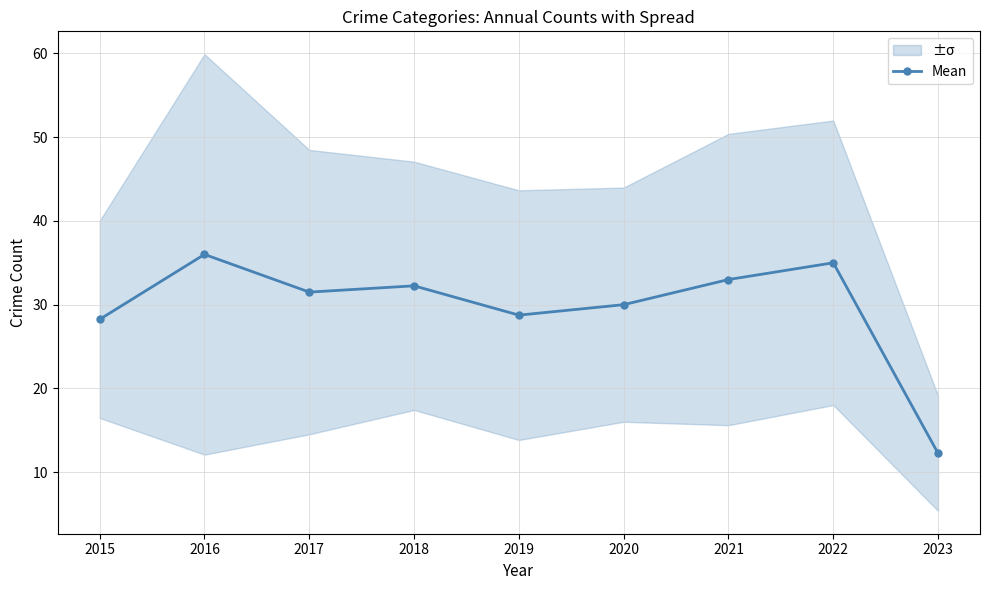

Read the value at 2022.

35.0